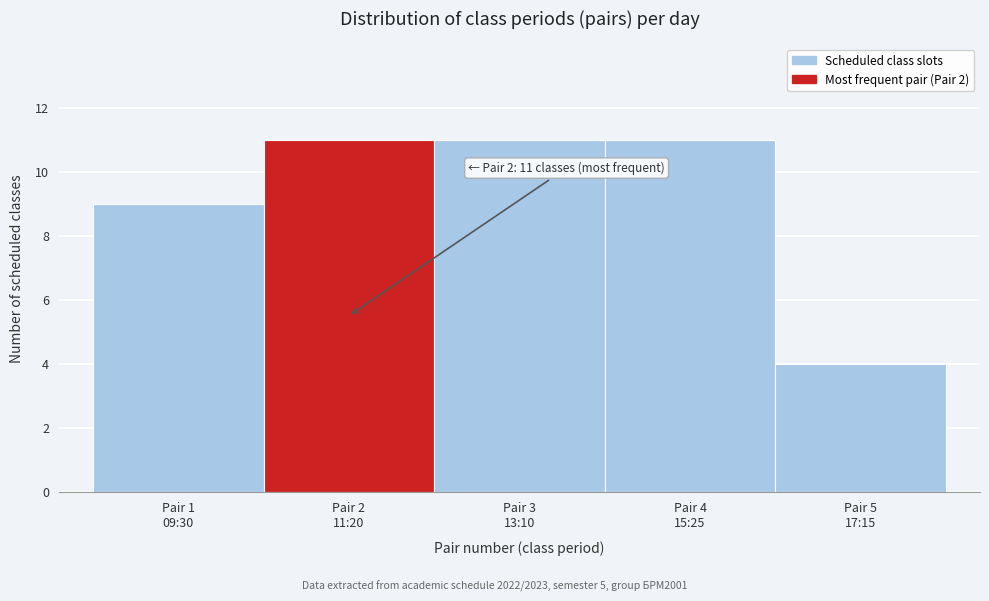

Reading right to left, transcribe all the data shown in this chart.

4	11	11	11	9